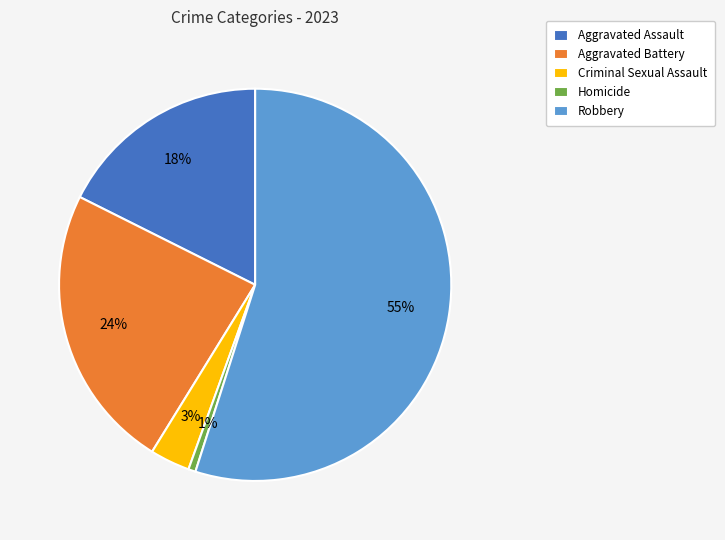

What percentage is the Homicide slice, to the nearest percent?

1%